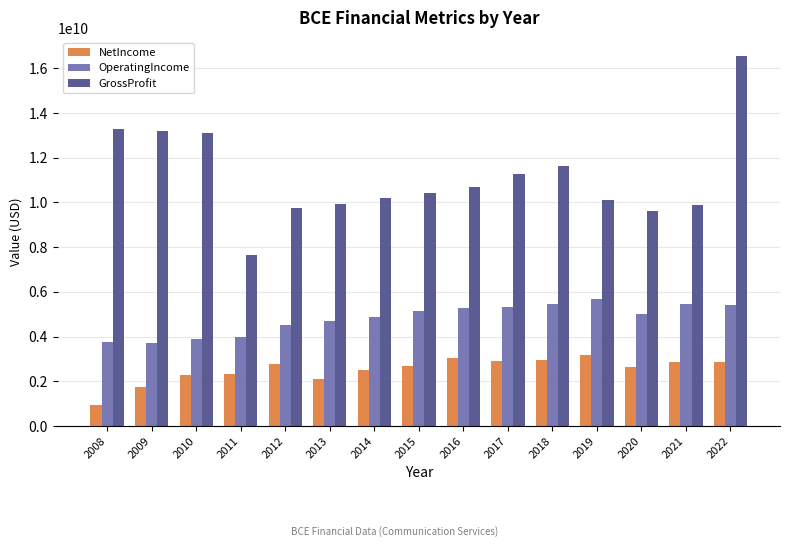

List the series in order of their peak value, highest first.

GrossProfit, OperatingIncome, NetIncome